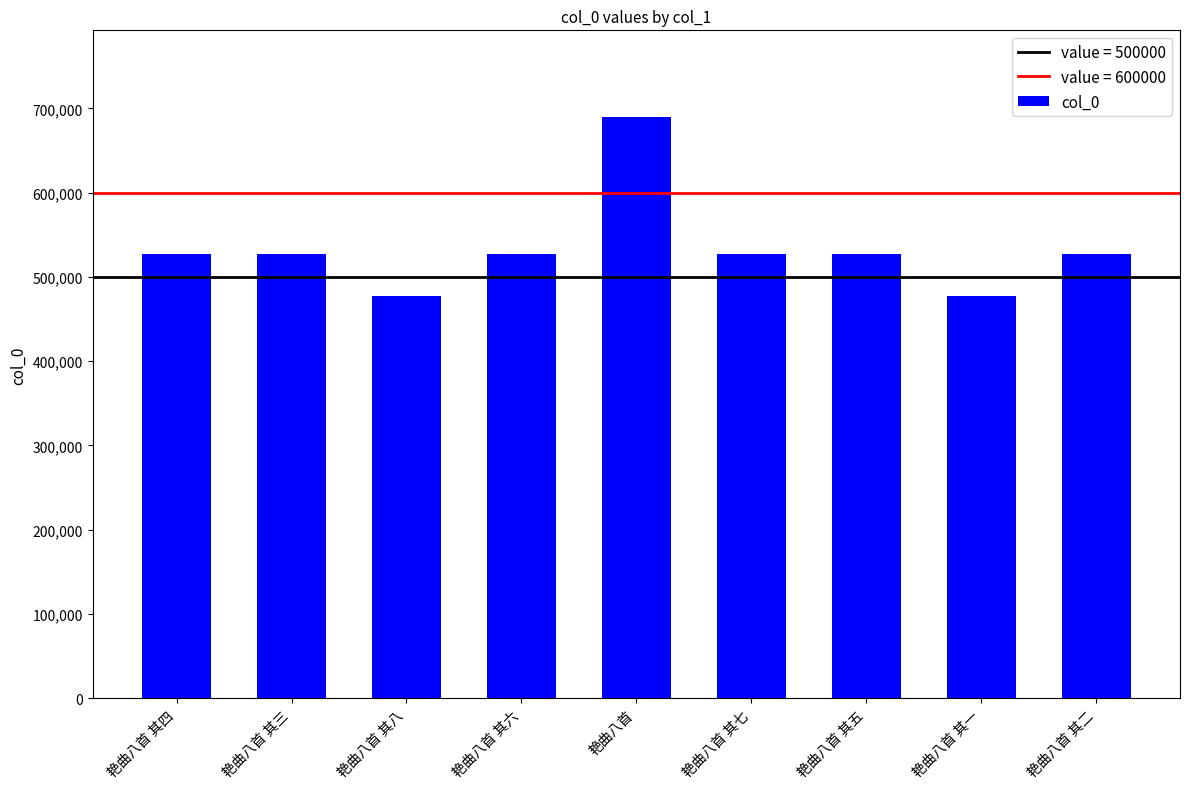

Does the chart contain any negative values?

No